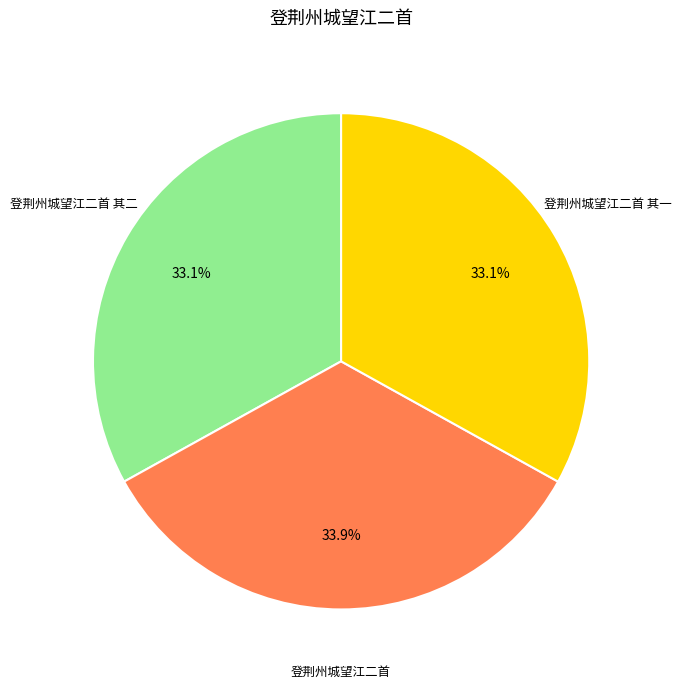

Does any single category account for the majority?

No